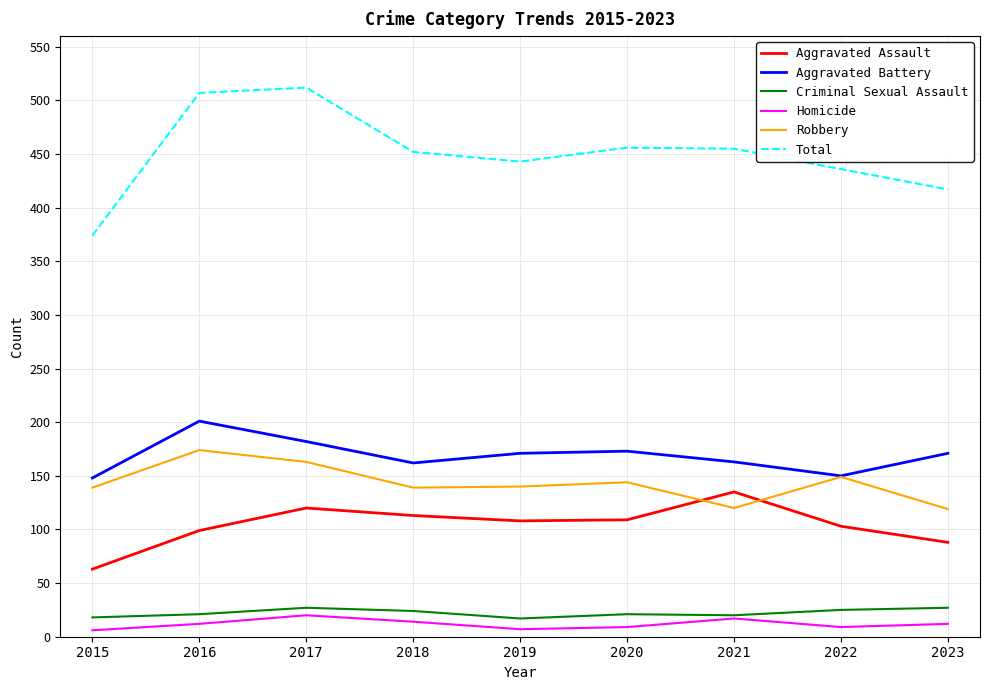

Is the value of Total at 2016 greater than the value of Aggravated Assault at 2016?

Yes